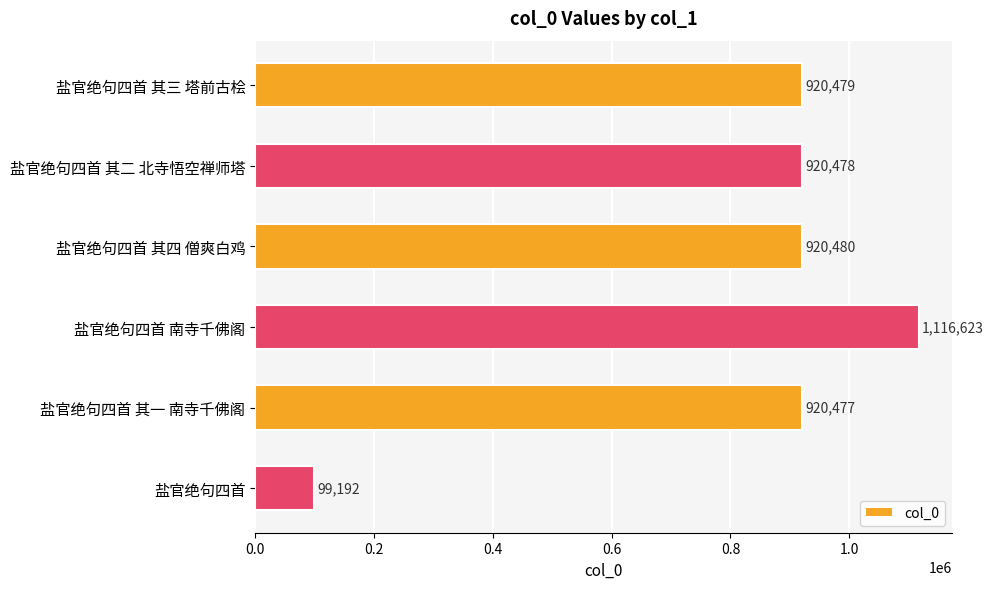

Reading top to bottom, list all the values displayed in this chart.

920479	920478	920480	1116623	920477	99192